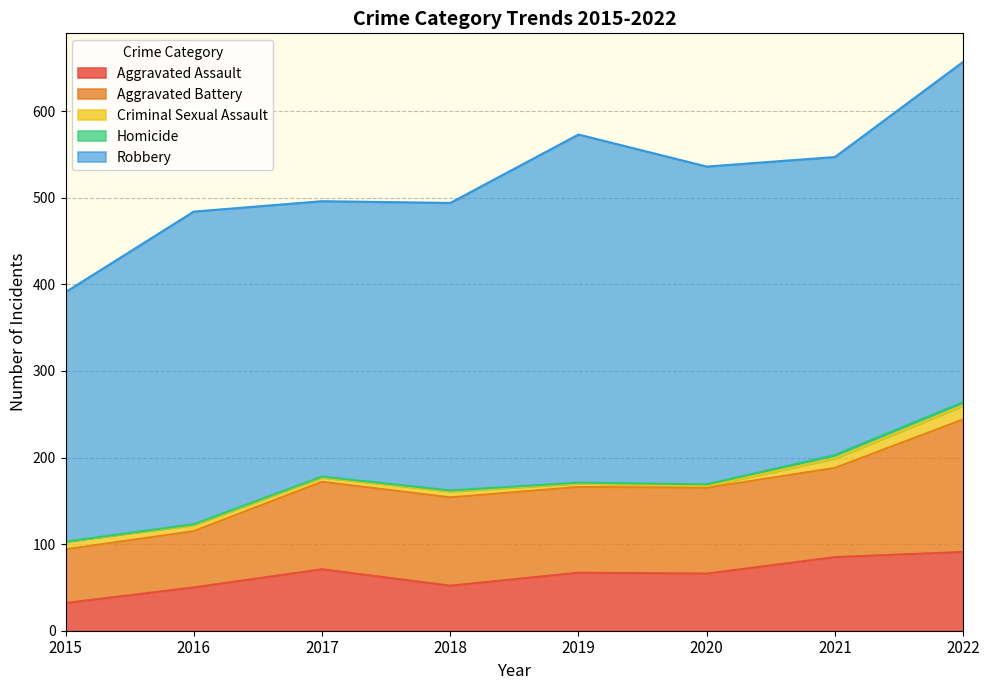

At which label does Homicide first exceed 1?

2020